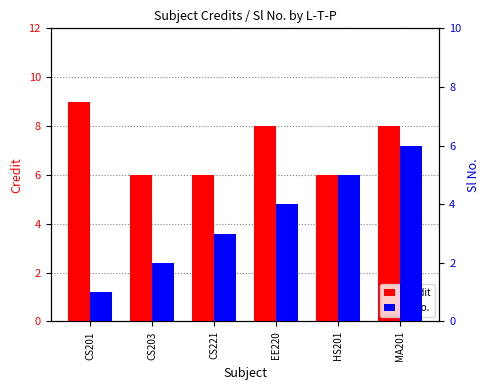

How many Sl No. values are between 2 and 5?

4